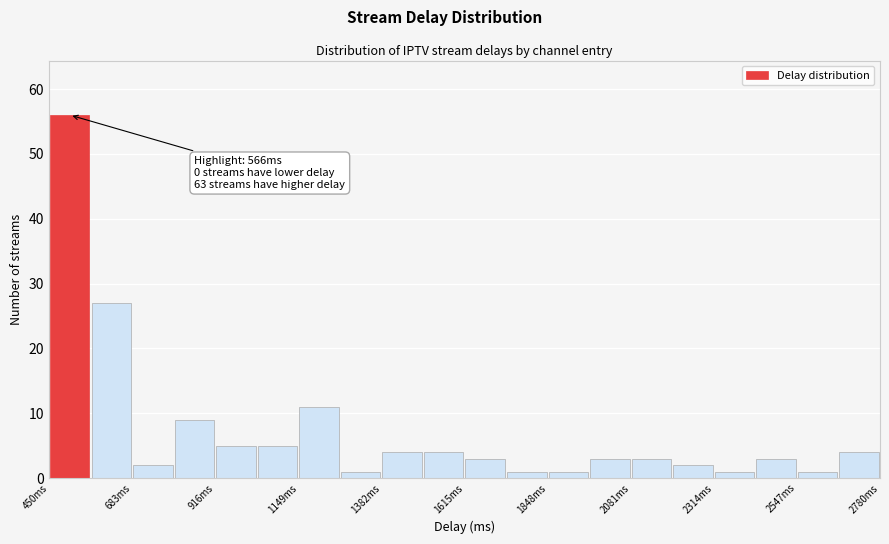

Around what value on the x-axis is the tallest bar? Give the approximate position of its centre, as read against the axis.

500